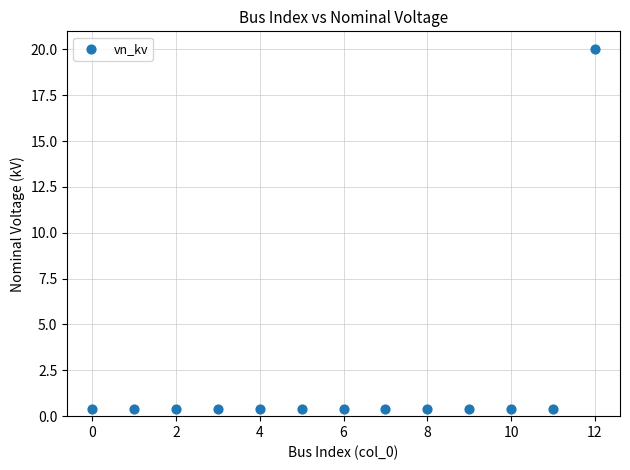

What is the range of Y values (max minus min)?

19.6